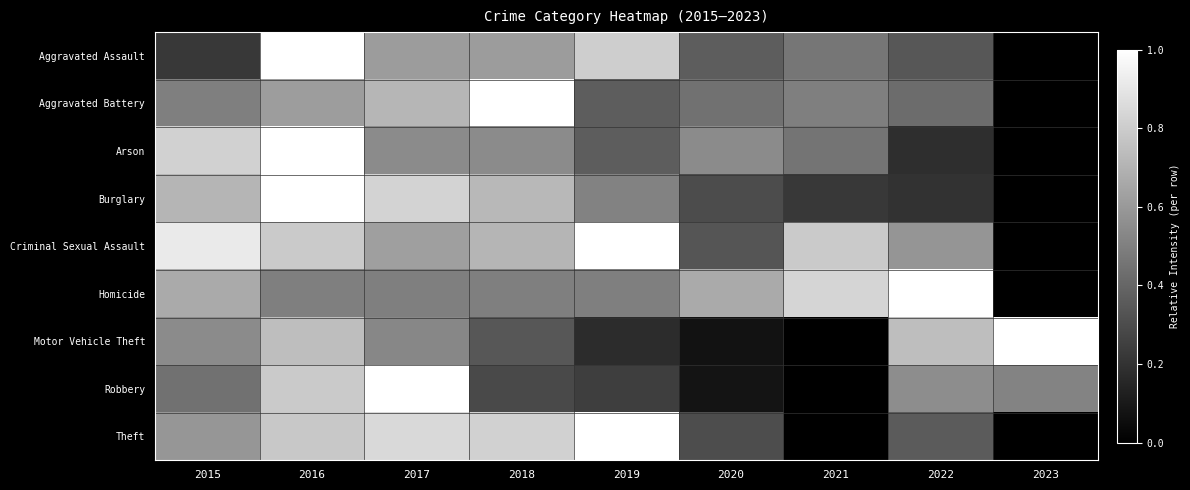

Reading right to left, extract all data points from this chart.

Aggravated Assault: 2023=0.0	2022=0.3	2021=0.5	2020=0.4	2019=0.8	2018=0.6	2017=0.6	2016=1.0	2015=0.2
Aggravated Battery: 2023=0.0	2022=0.4	2021=0.5	2020=0.4	2019=0.4	2018=1.0	2017=0.7	2016=0.6	2015=0.5
Arson: 2023=0.0	2022=0.2	2021=0.5	2020=0.5	2019=0.4	2018=0.5	2017=0.5	2016=1.0	2015=0.8
Burglary: 2023=0.0	2022=0.2	2021=0.2	2020=0.3	2019=0.5	2018=0.7	2017=0.8	2016=1.0	2015=0.7
Criminal Sexual Assault: 2023=0.0	2022=0.6	2021=0.8	2020=0.3	2019=1.0	2018=0.7	2017=0.6	2016=0.8	2015=0.9
Homicide: 2023=0.0	2022=1.0	2021=0.8	2020=0.7	2019=0.5	2018=0.5	2017=0.5	2016=0.5	2015=0.7
Motor Vehicle Theft: 2023=1.0	2022=0.7	2021=0.0	2020=0.1	2019=0.2	2018=0.3	2017=0.5	2016=0.7	2015=0.5
Robbery: 2023=0.5	2022=0.6	2021=0.0	2020=0.1	2019=0.2	2018=0.3	2017=1.0	2016=0.8	2015=0.4
Theft: 2023=0.0	2022=0.4	2021=0.0	2020=0.3	2019=1.0	2018=0.8	2017=0.8	2016=0.8	2015=0.6